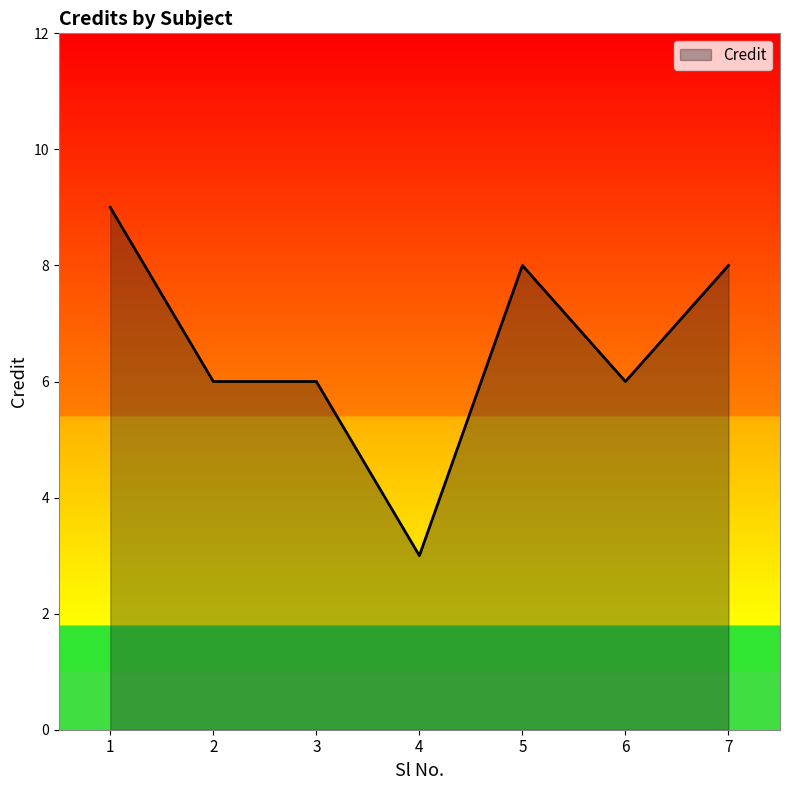

What is the change in value from 6 to 7?

+2